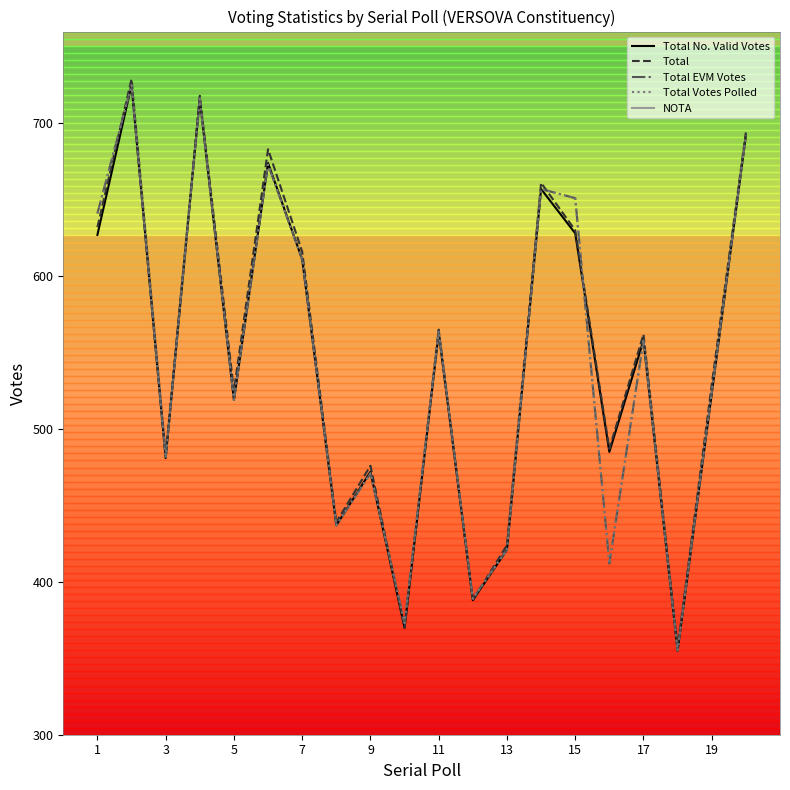

In Total No. Valid Votes, how many points are lower than both neighbors (excluding endpoints)?

7